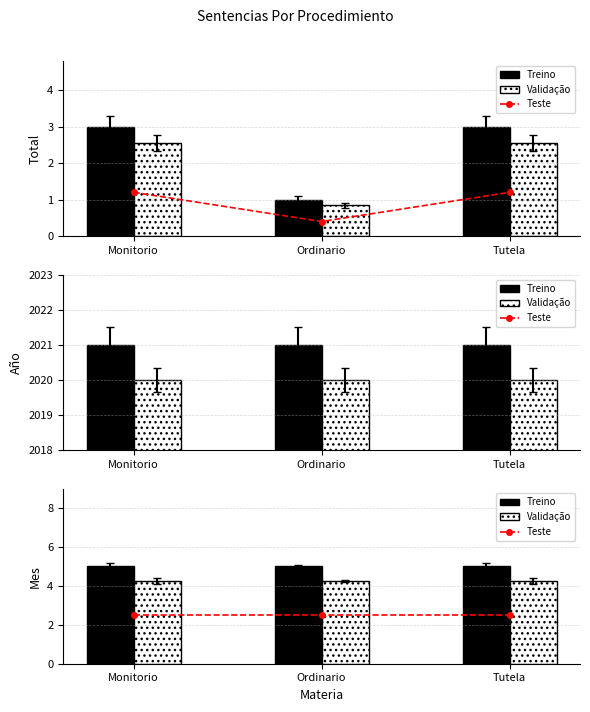

What is the label of the 1st bar from the left?

Monitorio